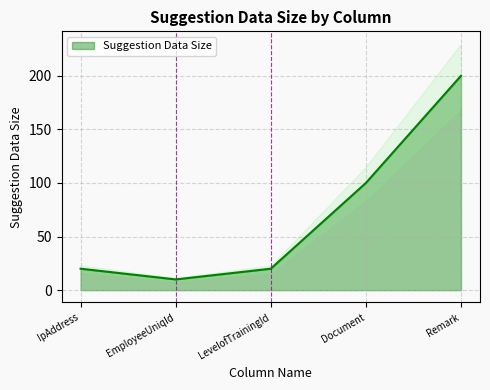

List the labels in order of value, largest first.

Remark, Document, IpAddress, LevelofTrainingId, EmployeeUniqId